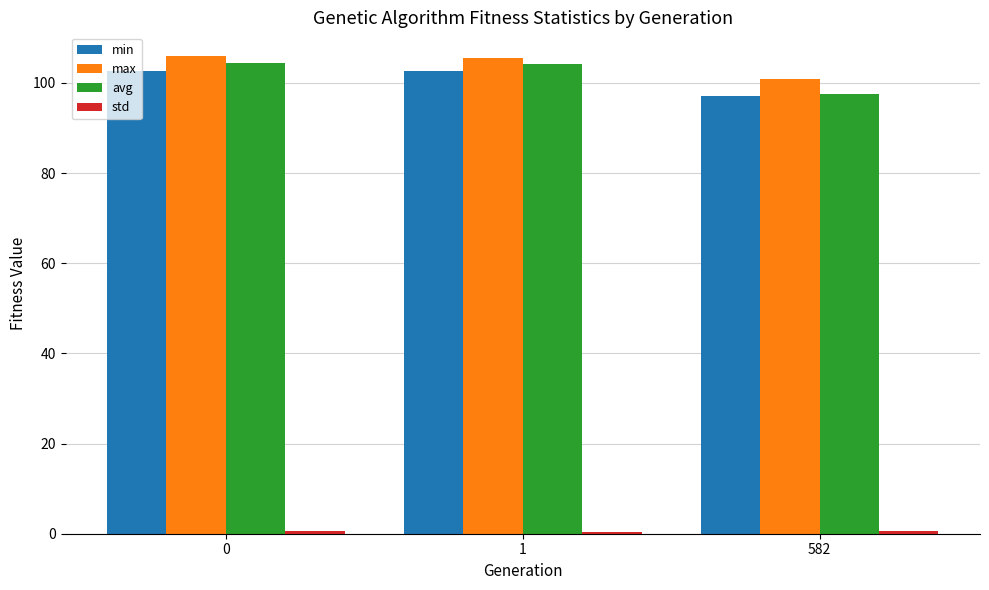

How many data points in max are above 105?

2